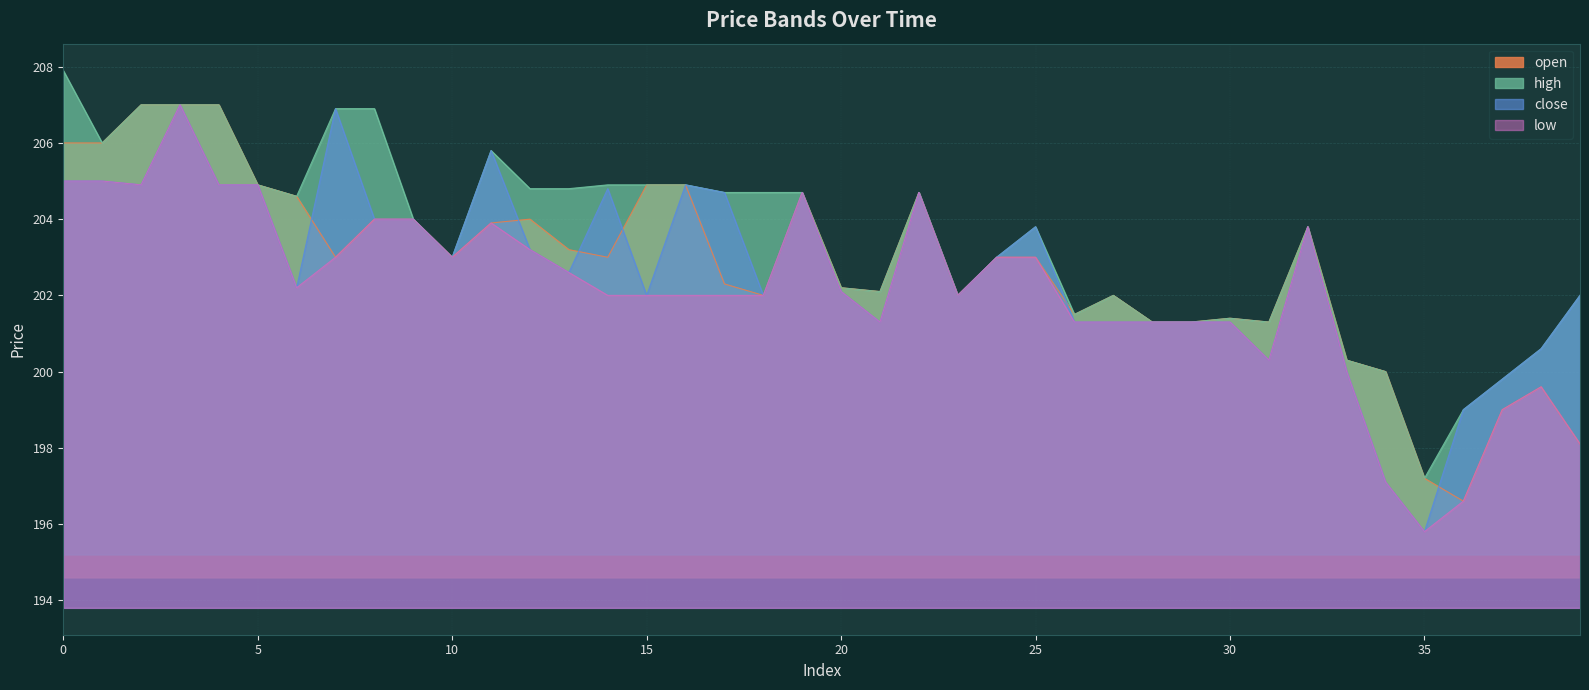

What is the sum of the low values at 39 and 24?

401.1